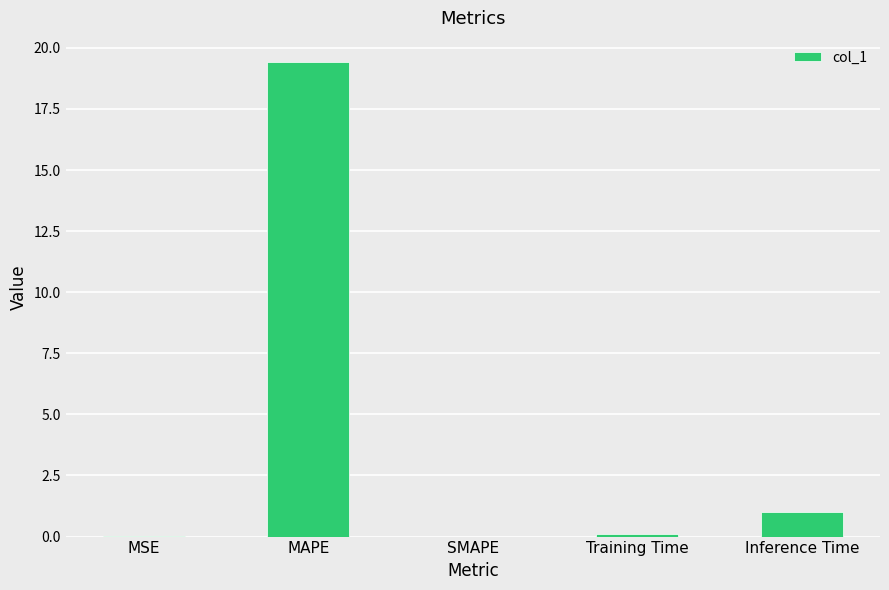

Is it true that the value at MAPE is 19.4?

True